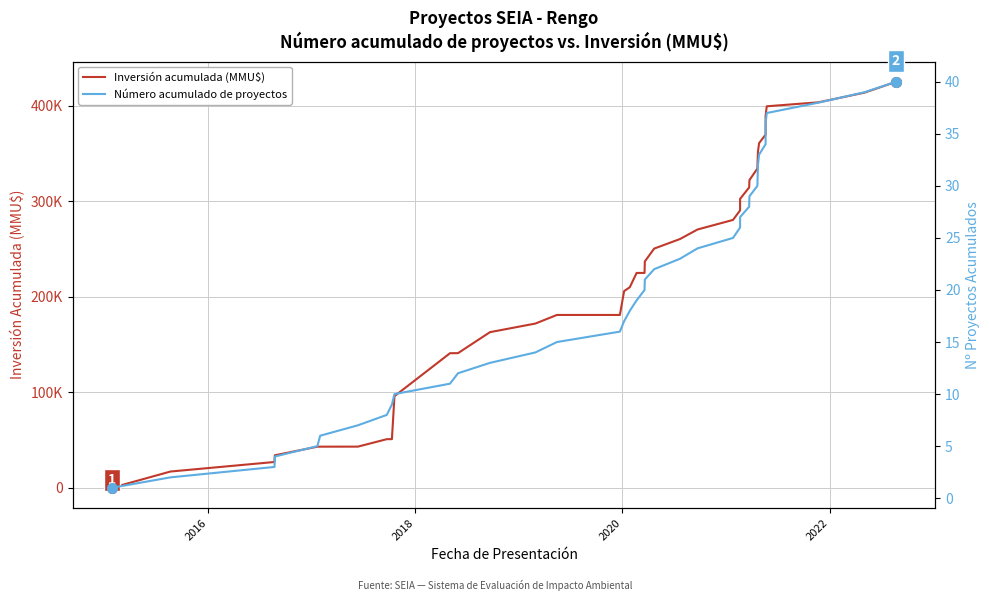

Which series has the largest range (max minus min)?

Inversión acumulada (MMU$)